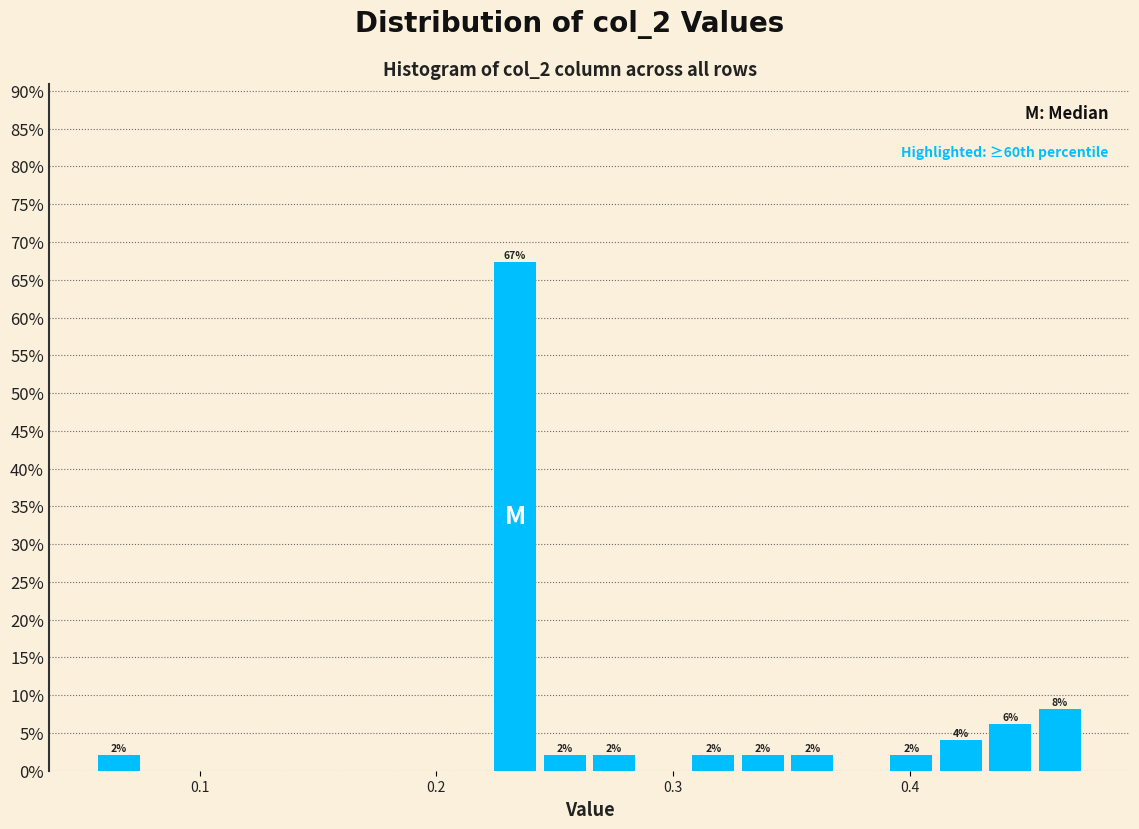

Around what value on the x-axis is the tallest bar? Give the approximate position of its centre, as read against the axis.

0.23